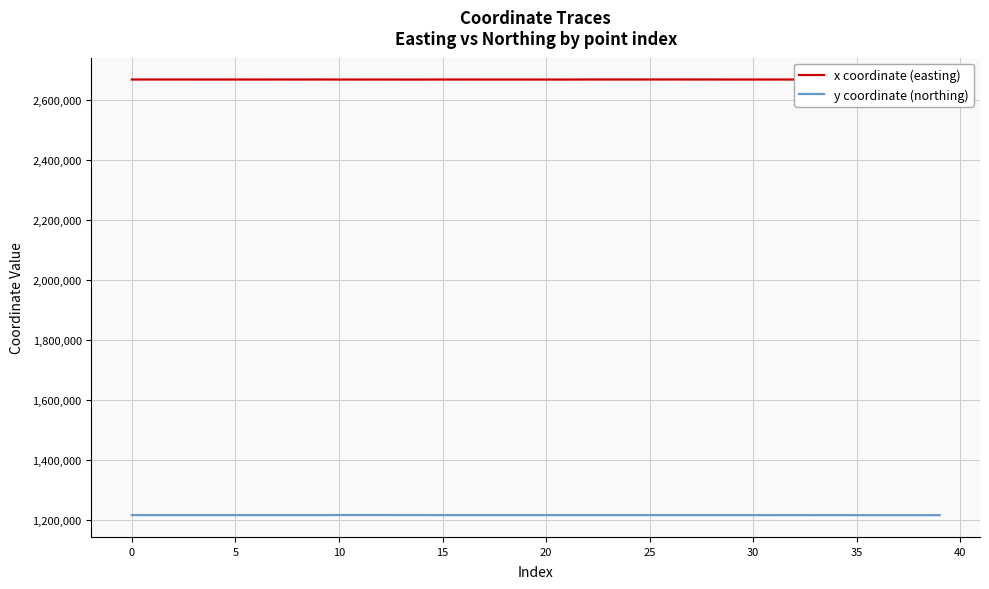

What are all the series names shown in the legend?

x coordinate (easting), y coordinate (northing)